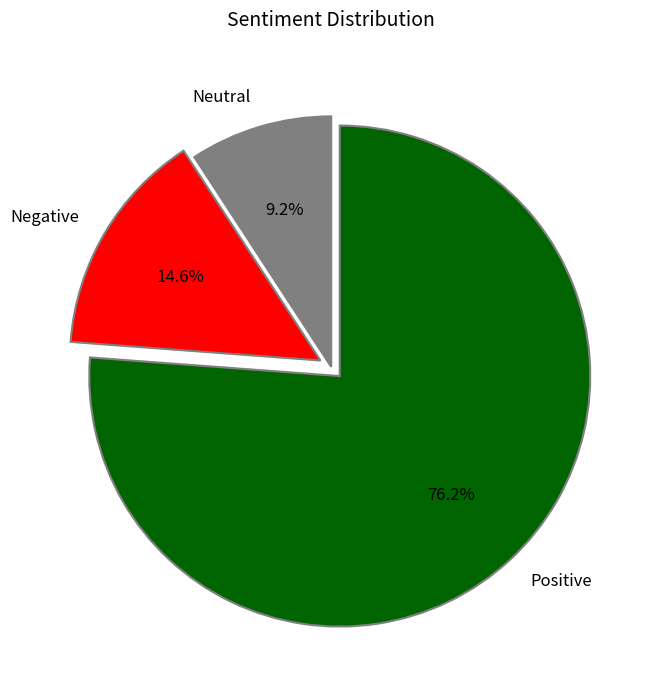

What percentage do Neutral and Negative together represent?

23.8%